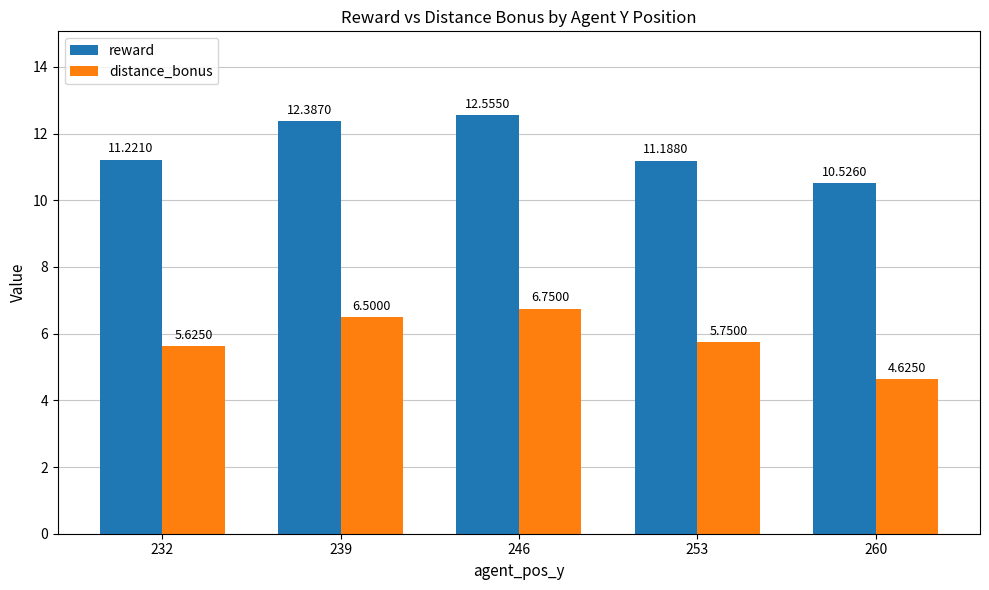

True or false: reward has a value of 6.7 at 239.

False